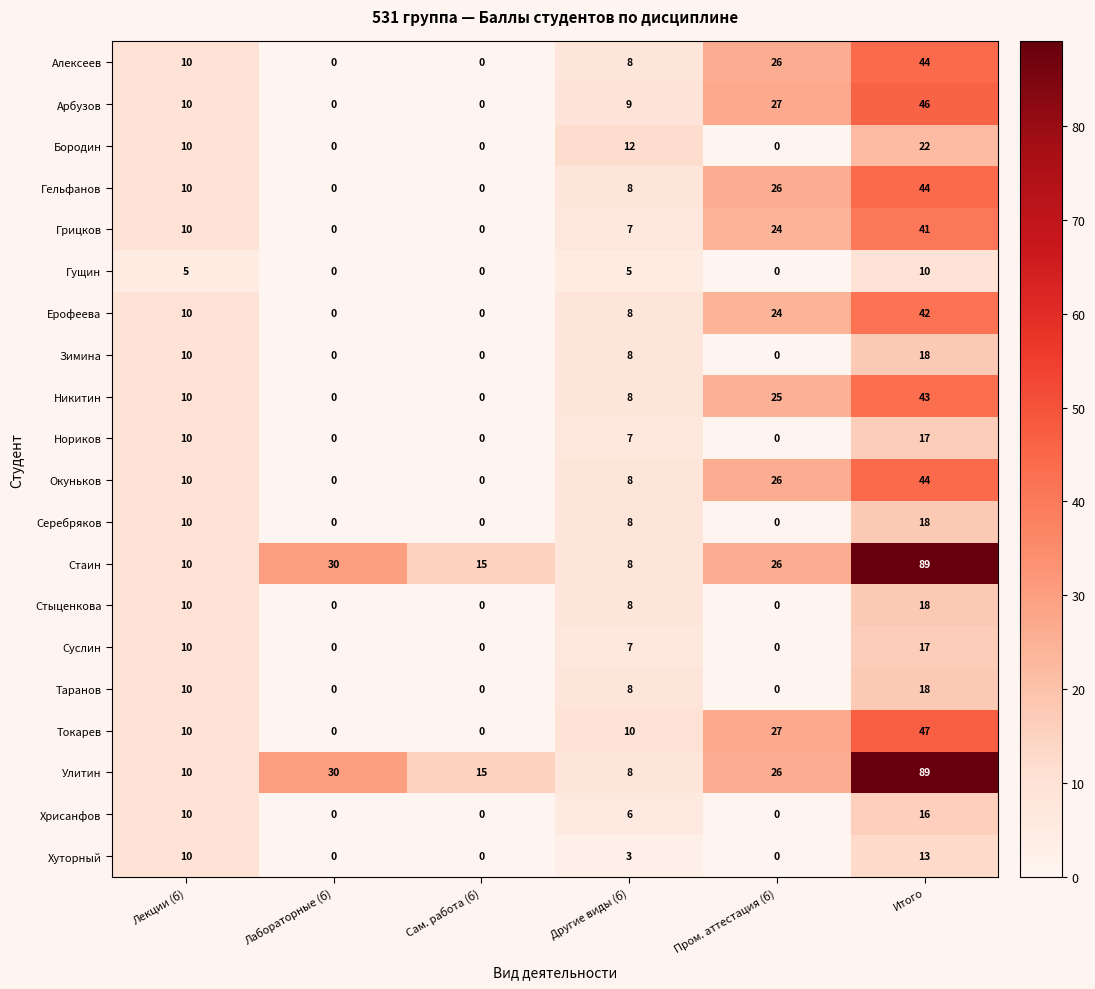

The value of Хрисанфов at Другие виды (б) is 11. True or false?

False